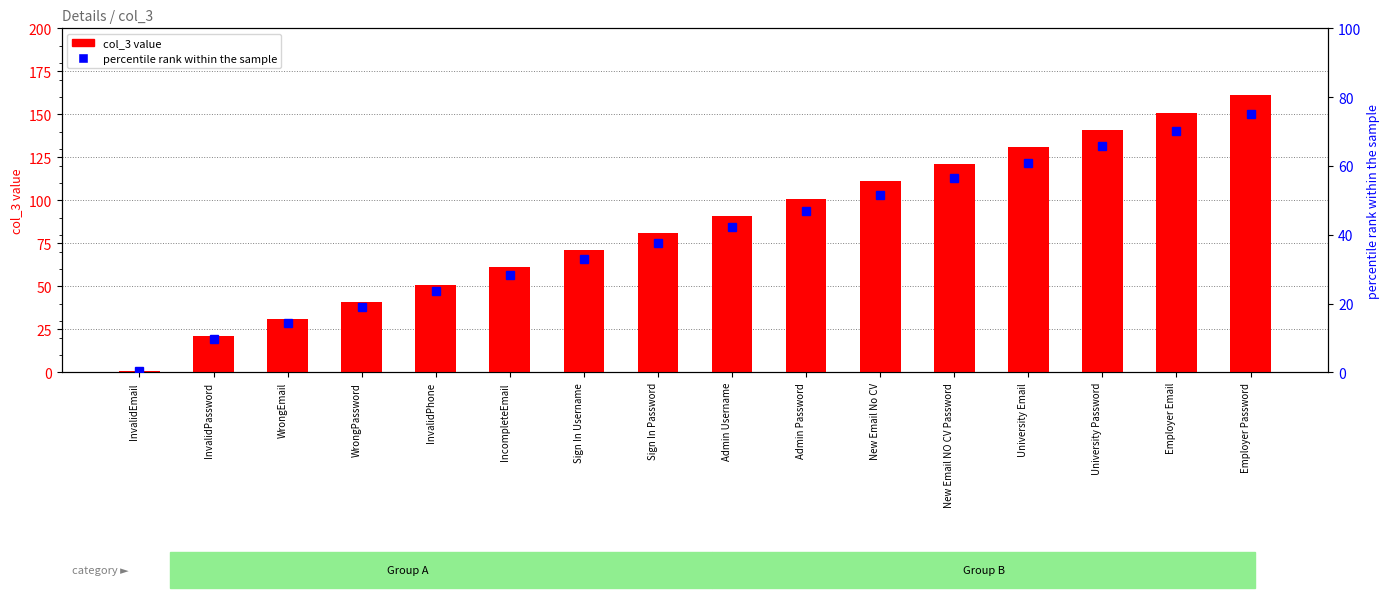

What are all the series names shown in the legend?

col_3 value, percentile rank within the sample